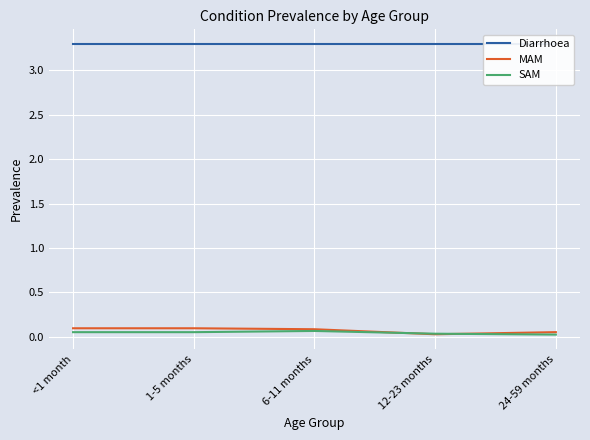

Reading left to right, extract all data points from this chart.

Diarrhoea: <1 month=3.3	1-5 months=3.3	6-11 months=3.3	12-23 months=3.3	24-59 months=3.3
MAM: <1 month=0.1	1-5 months=0.1	6-11 months=0.1	12-23 months=0.0	24-59 months=0.1
SAM: <1 month=0.1	1-5 months=0.1	6-11 months=0.1	12-23 months=0.0	24-59 months=0.0